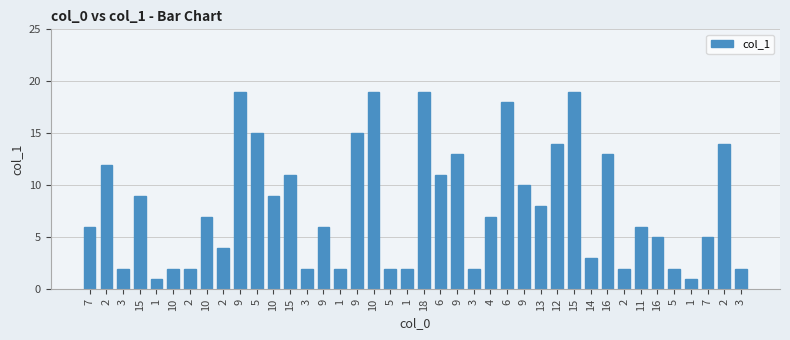

The chart shows a value of 19 at 18. True or false?

True